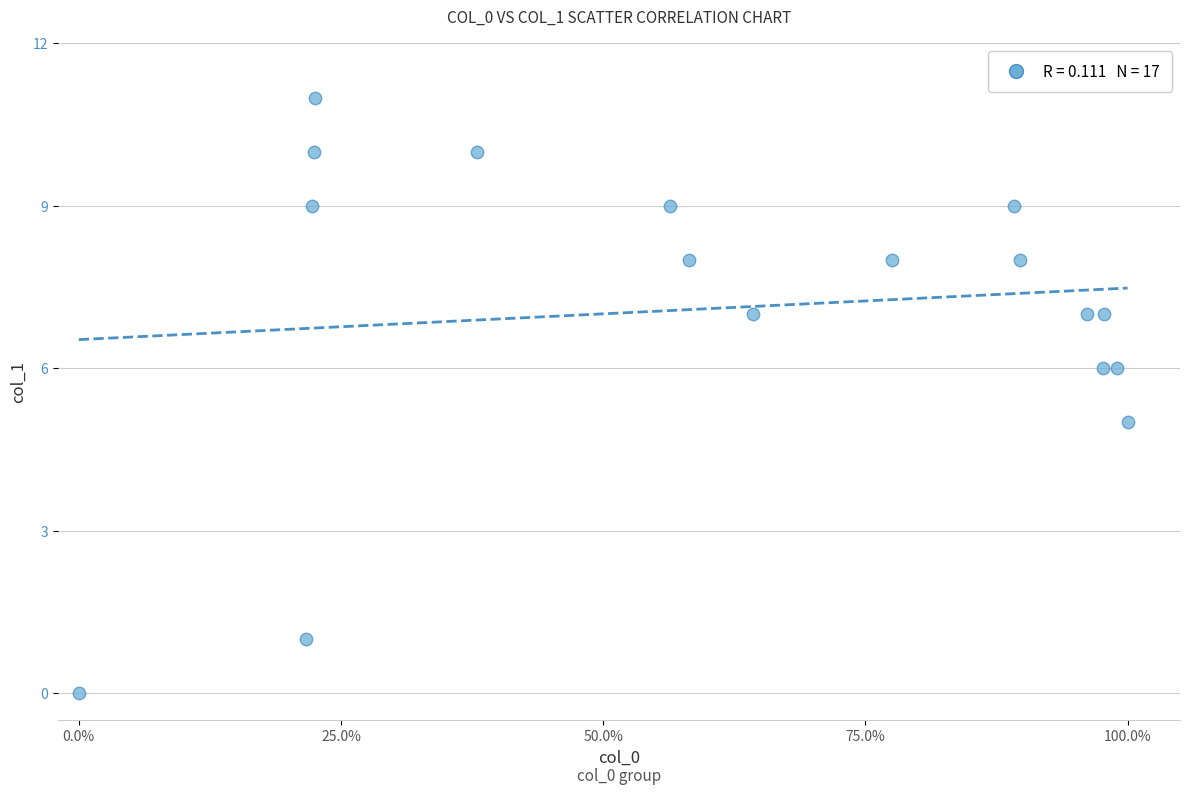

What is the range of Y values (max minus min)?

11